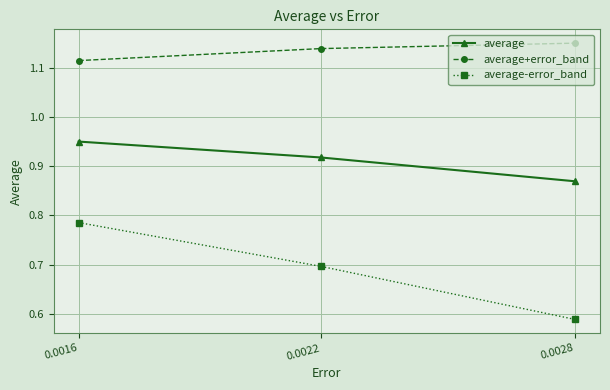

Which category has the lowest value in the average+error_band series?

0.0016